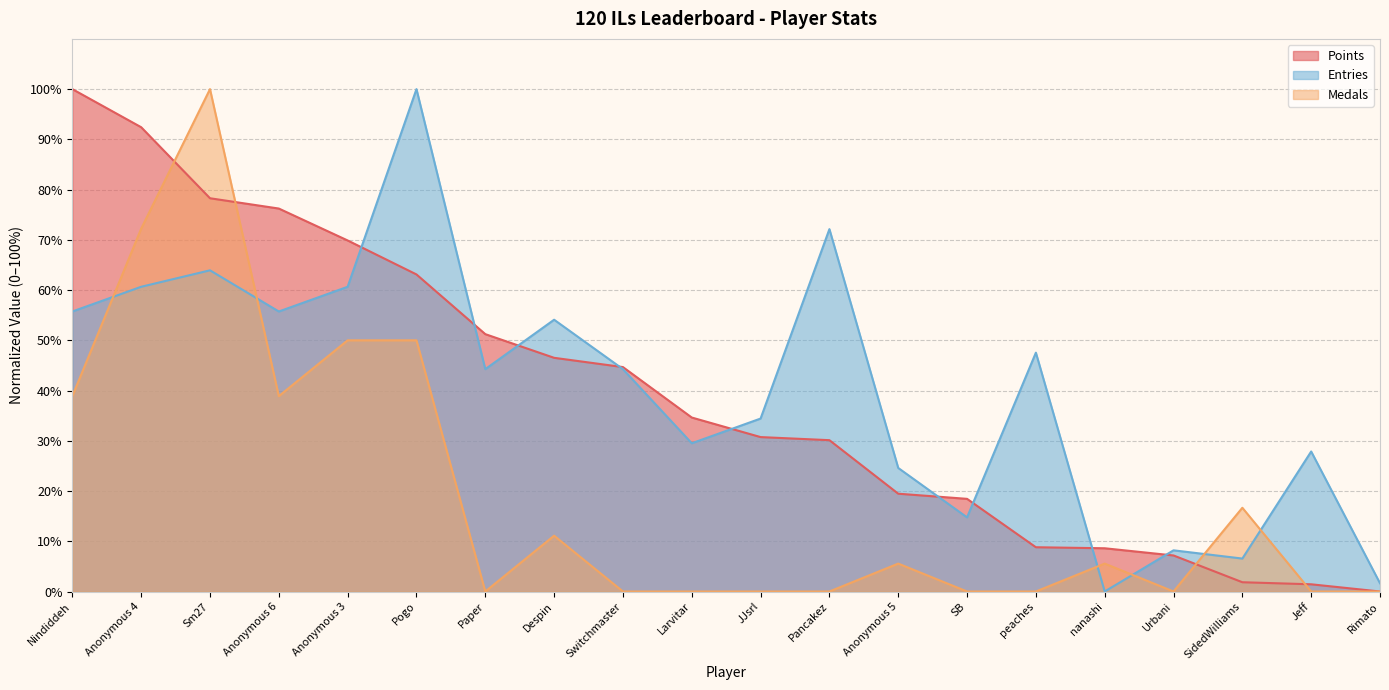

What is the approximate value of Medals at Pogo?

50.0